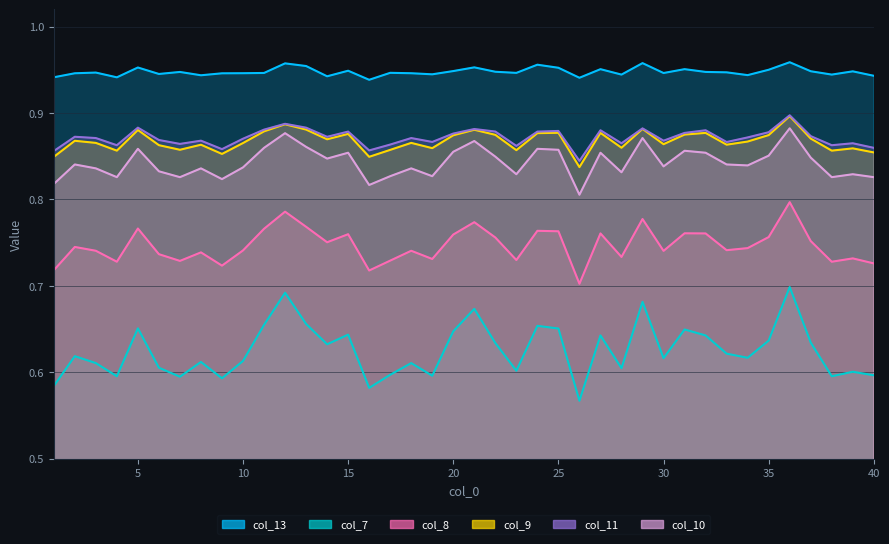

True or false: col_8 and col_13 cross at least once.

False